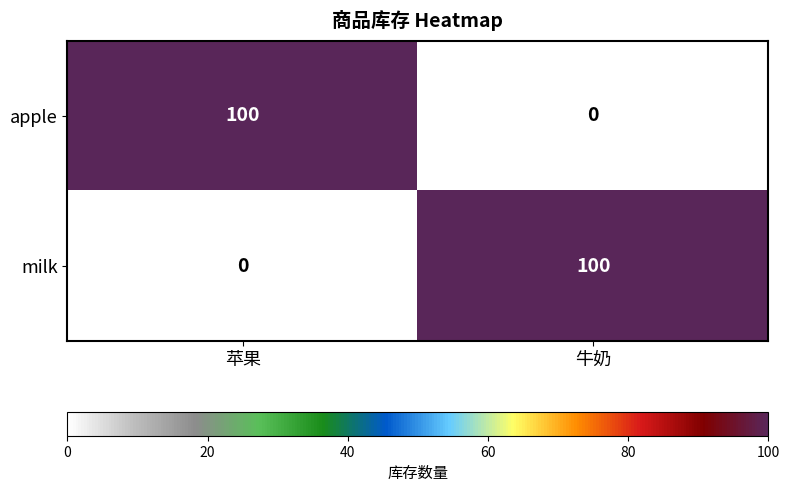

At 牛奶, list the series in order from largest to smallest.

milk, apple